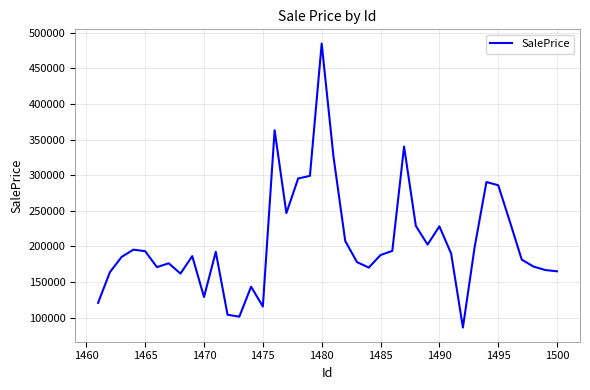

What is the minimum value shown in the chart?

86003.2